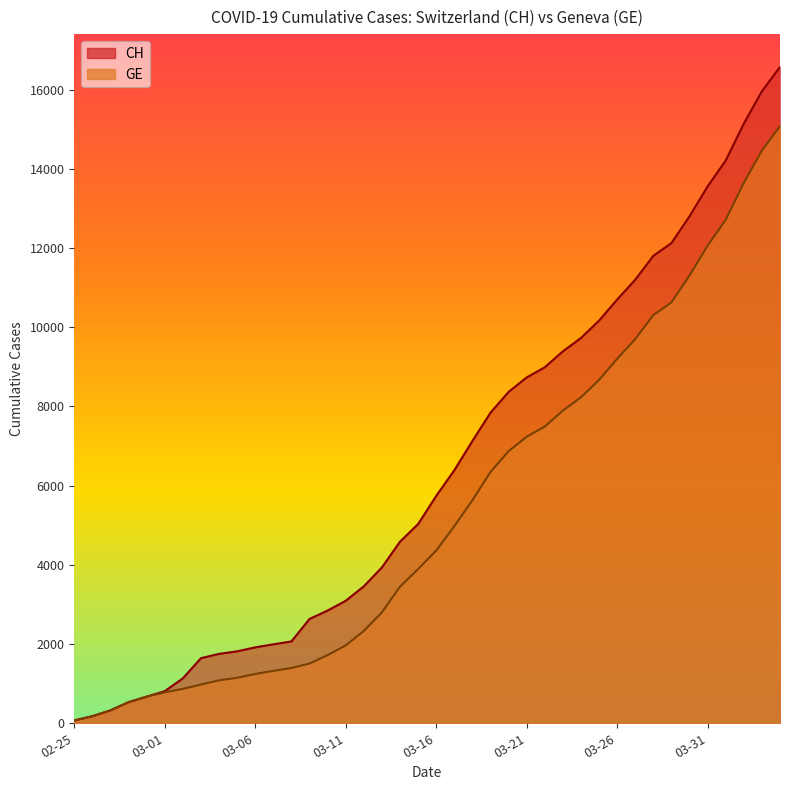

What is the difference between the highest and lowest values at 2020-03-24?

1497